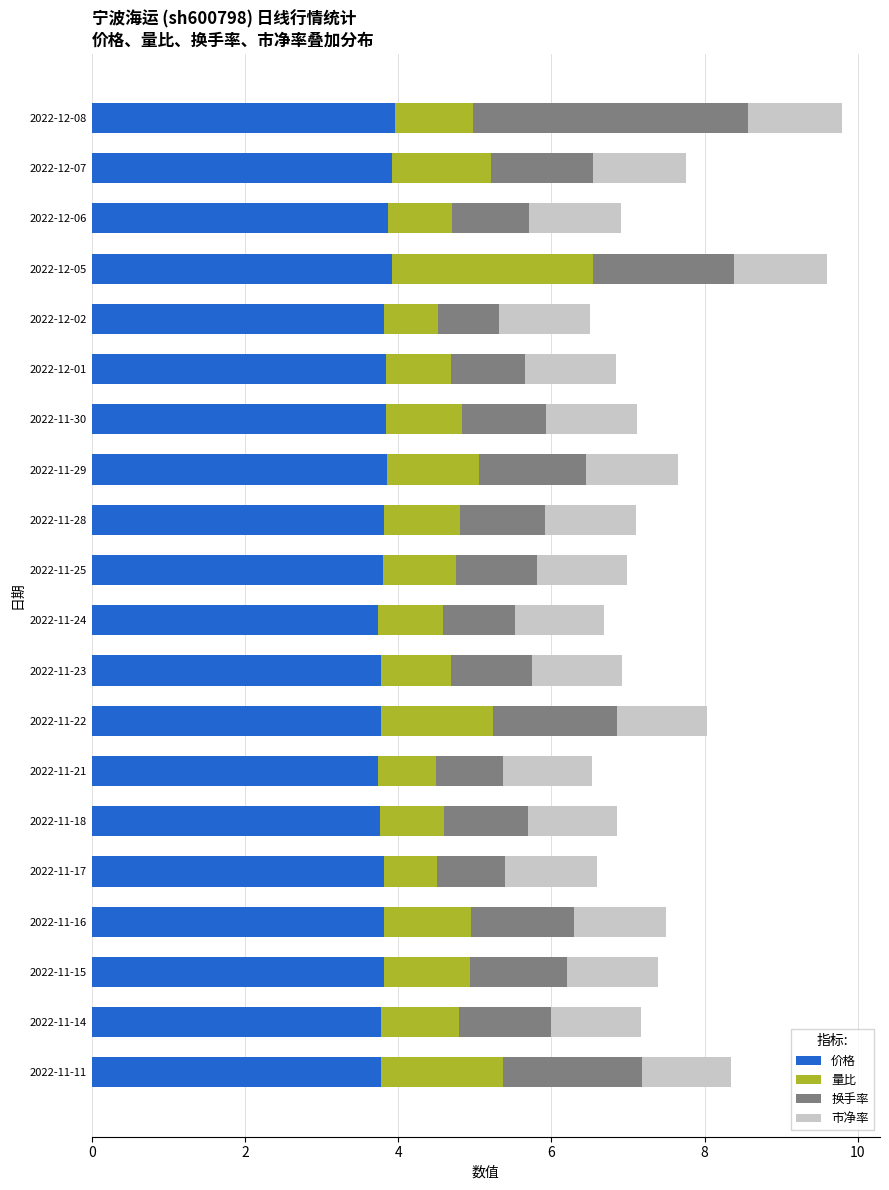

What is the sum of all 价格 values?

76.4